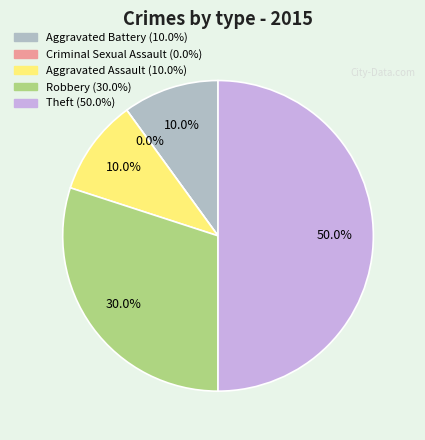

Rank the categories by value from highest to lowest.

Theft, Robbery, Aggravated Battery, Aggravated Assault, Criminal Sexual Assault